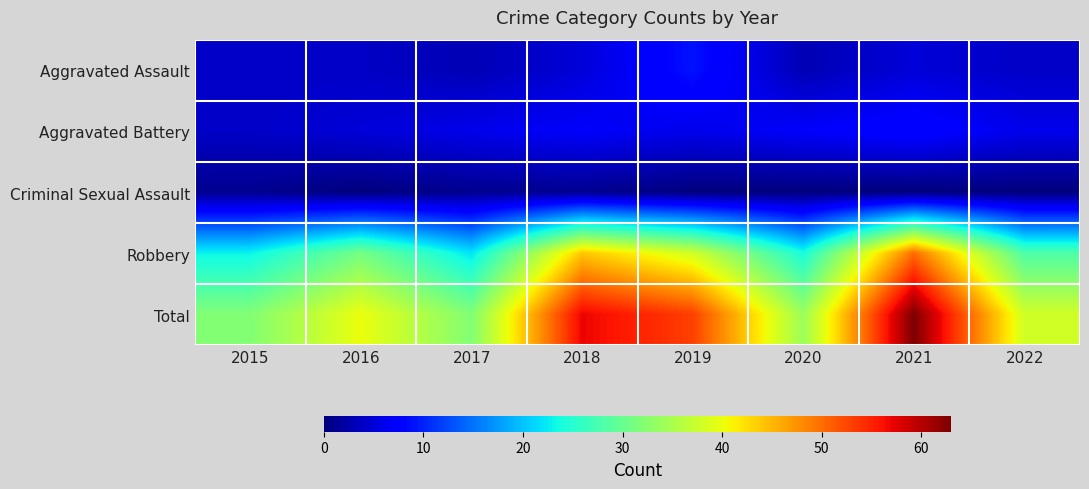

Reading right to left, transcribe all the data shown in this chart.

Aggravated Assault: 2022=4	2021=5	2020=3	2019=9	2018=5	2017=3	2016=4	2015=4
Aggravated Battery: 2022=6	2021=8	2020=7	2019=6	2018=7	2017=6	2016=5	2015=4
Criminal Sexual Assault: 2022=0	2021=0	2020=0	2019=0	2018=1	2017=1	2016=0	2015=1
Robbery: 2022=28	2021=50	2020=24	2019=38	2018=44	2017=22	2016=31	2015=23
Total: 2022=38	2021=63	2020=34	2019=53	2018=57	2017=32	2016=40	2015=32